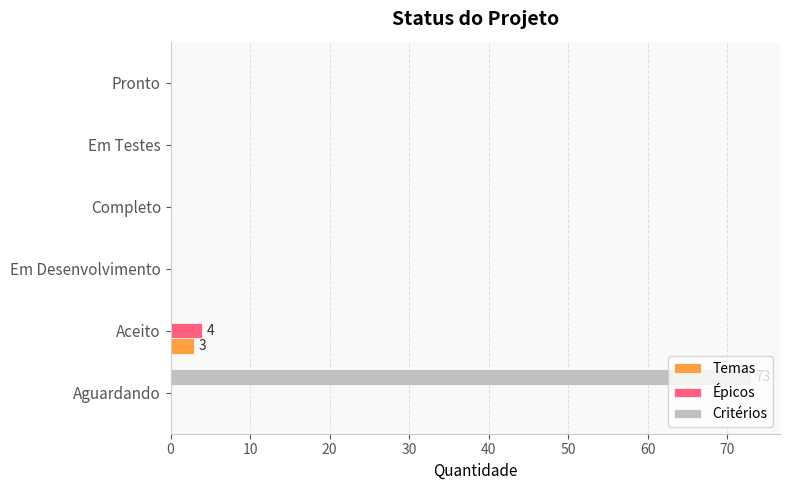

What is the average value of the Épicos series?

1